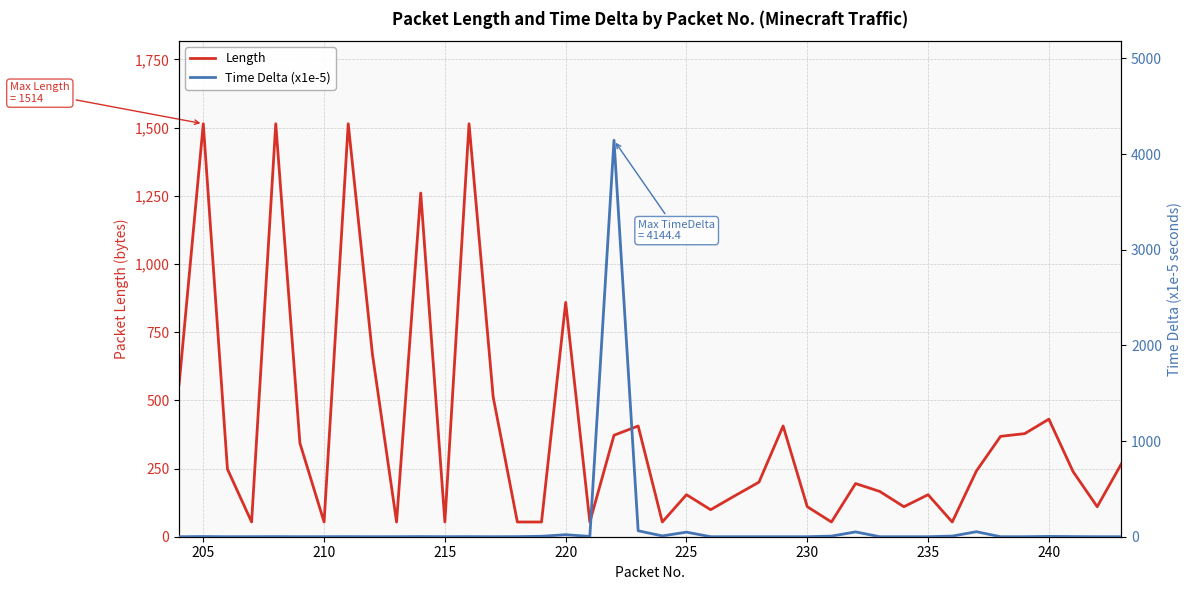

What is the maximum value for Time Delta (x1e-5)?

4144.4